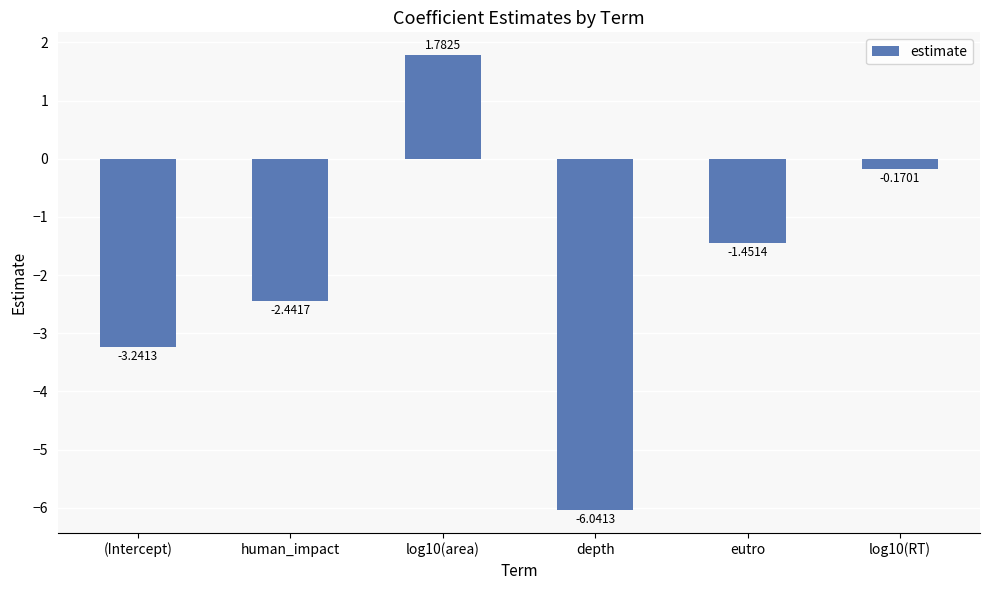

The chart shows a value of 2.6 at log10(area). True or false?

False